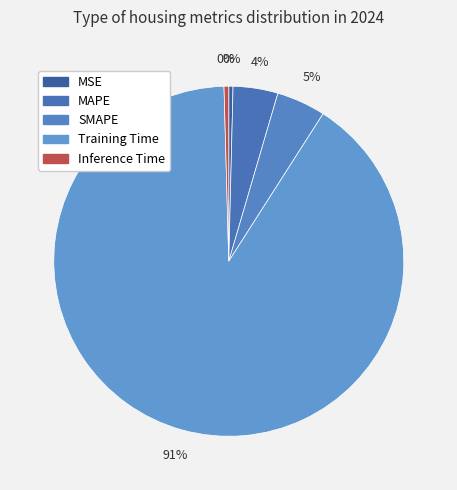

Rank the categories by value from lowest to highest.

MSE, Inference Time, MAPE, SMAPE, Training Time